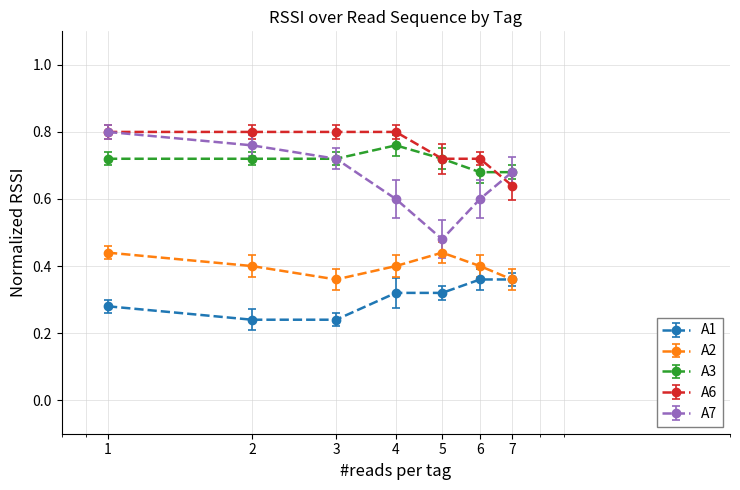

How many interior local valleys does the A2 series have?

1